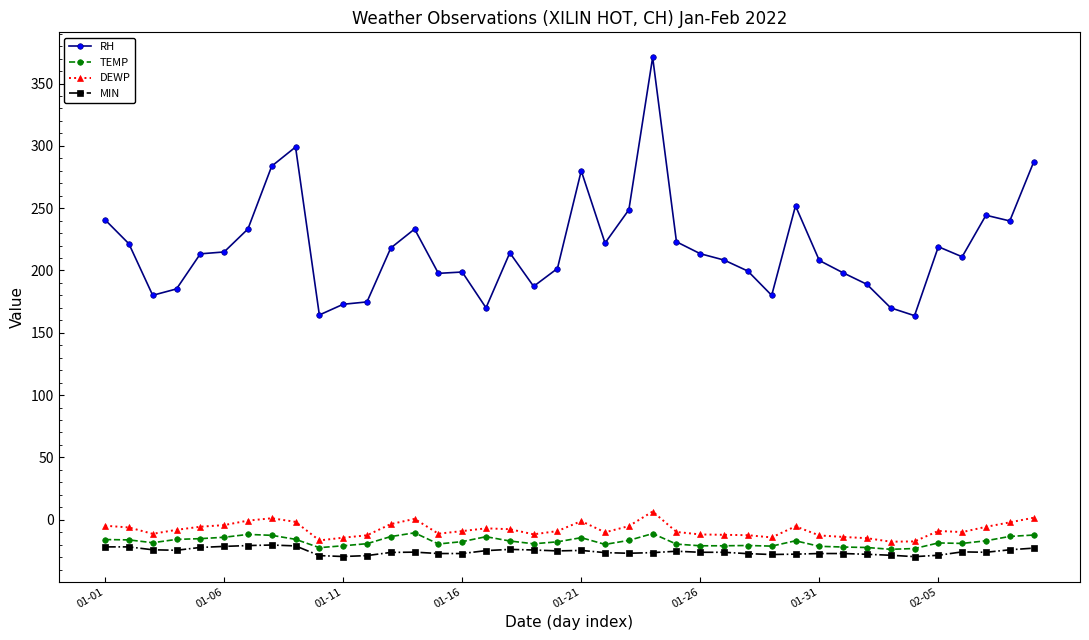

What is the value of the MIN point at the 7th from the left?

-20.7